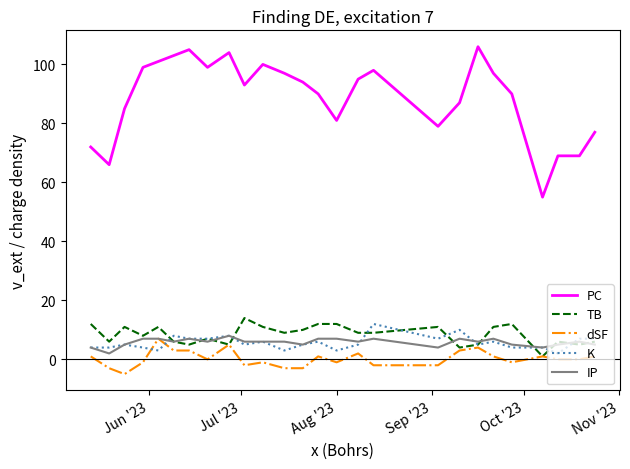

What is the minimum value for PC?

55